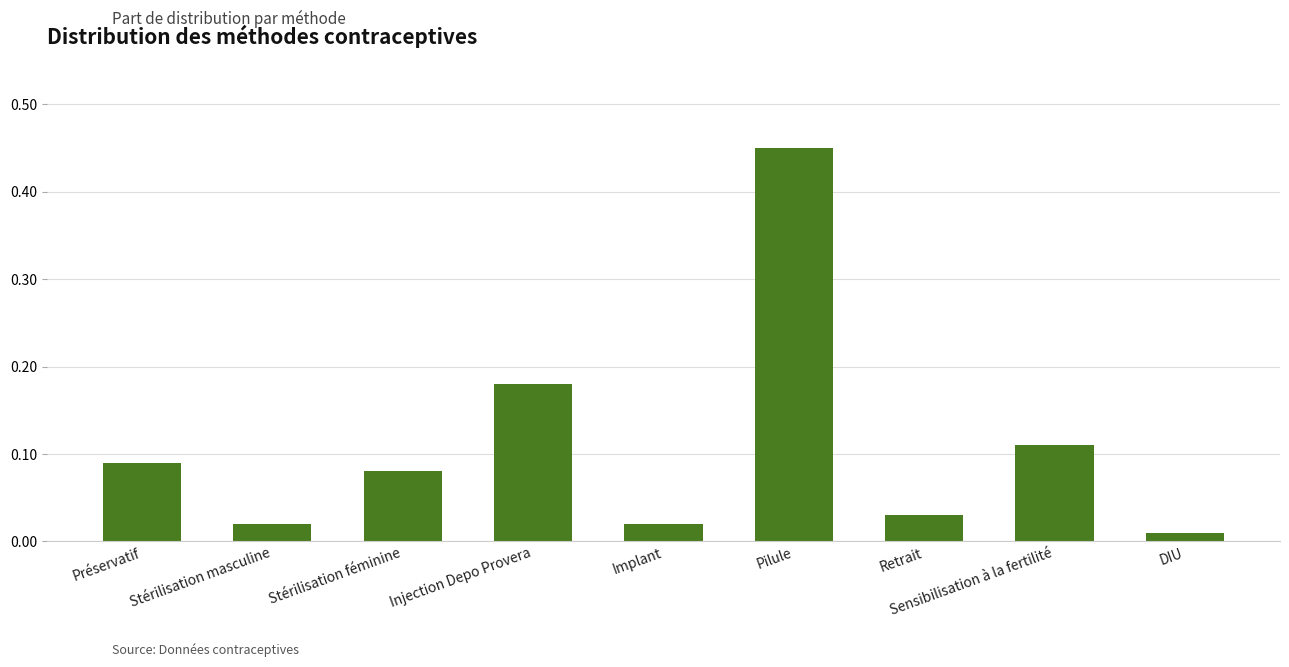

Which category has the highest value across all series?

Pilule